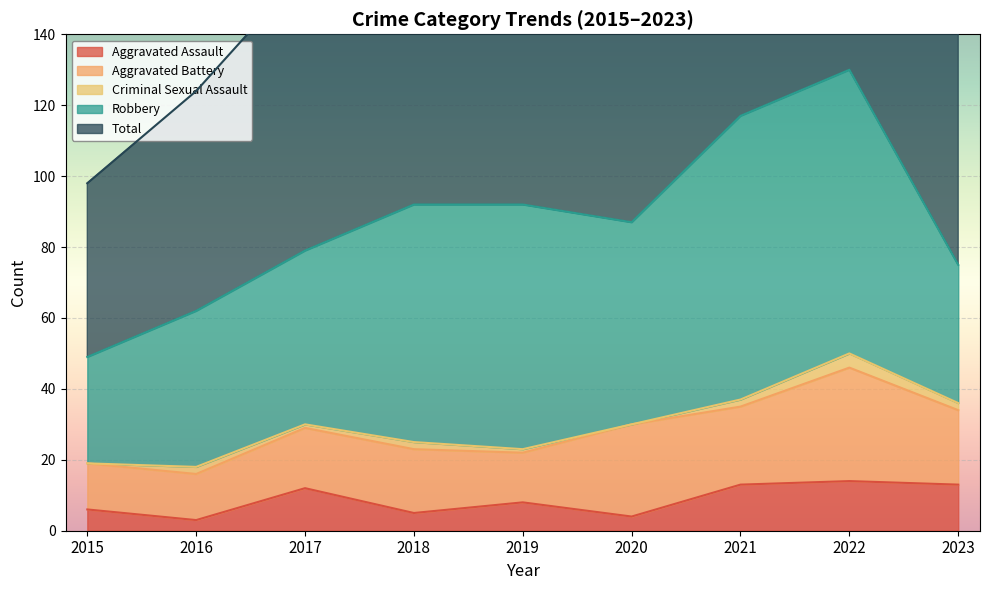

True or false: Aggravated Assault has more than 2 interior local peaks.

True